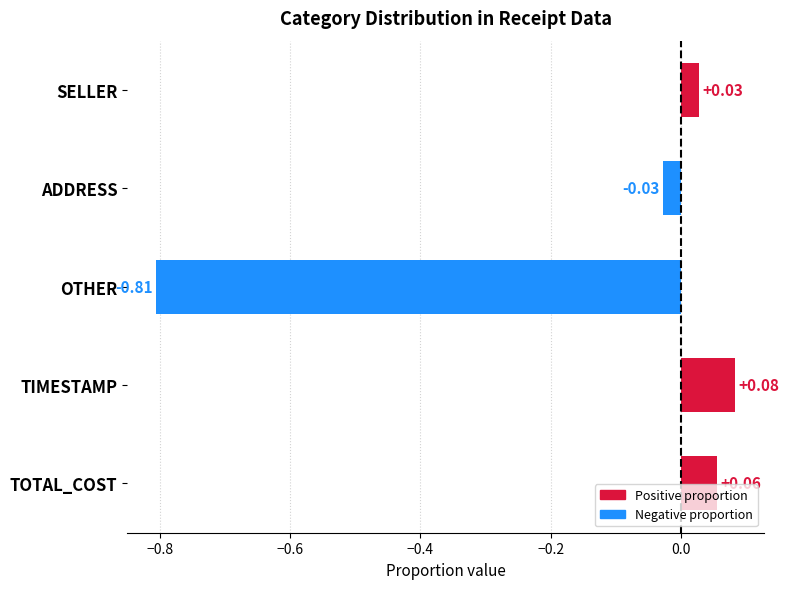

How many data points does each series have?

5